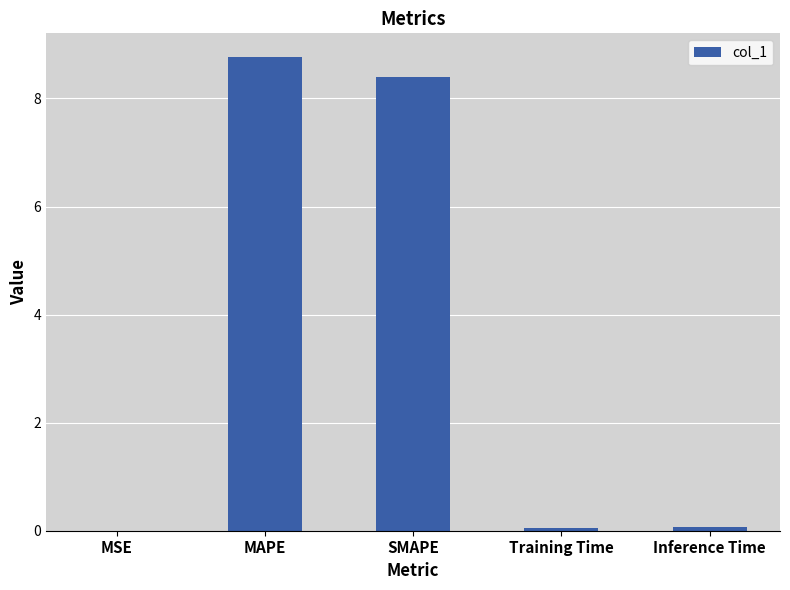

Which label corresponds to the largest value in the chart?

MAPE